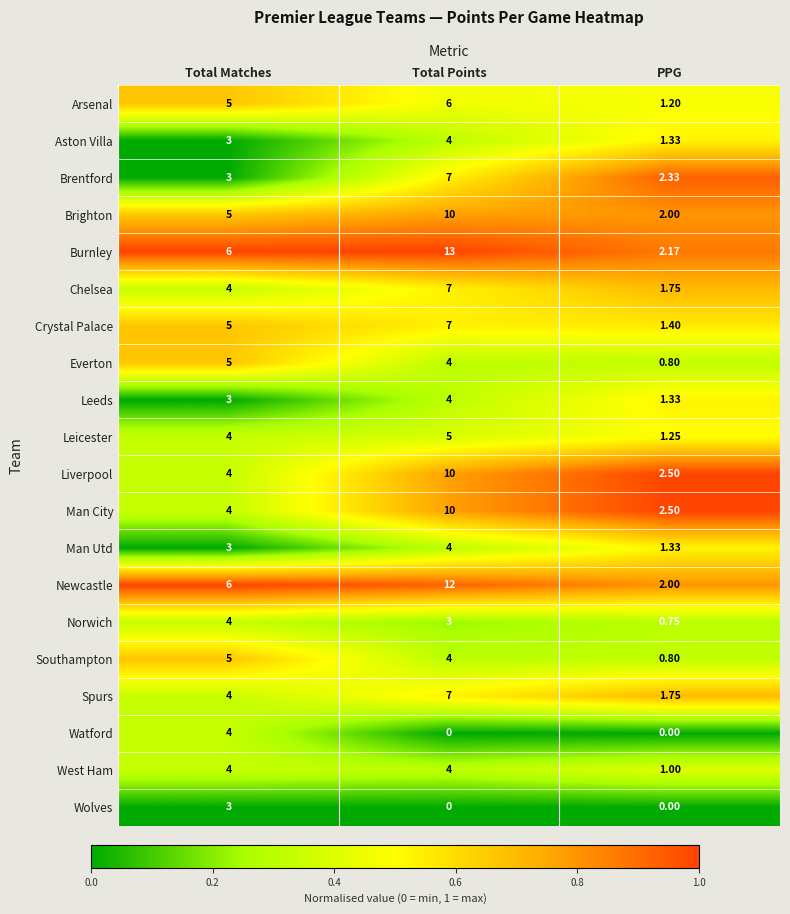

Which series has the largest range (max minus min)?

Burnley